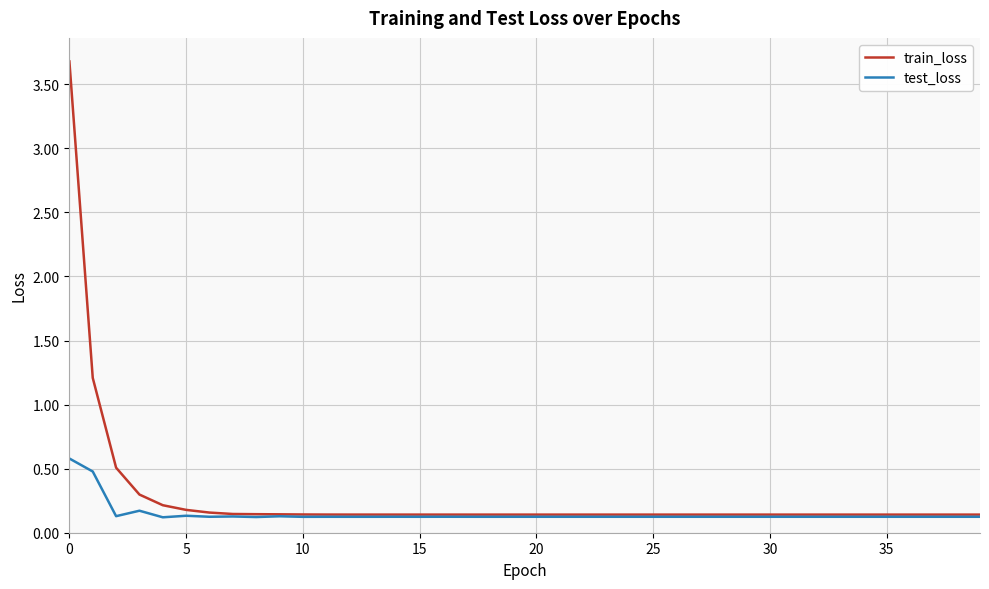

Rank the series by their maximum value, from lowest to highest.

test_loss, train_loss